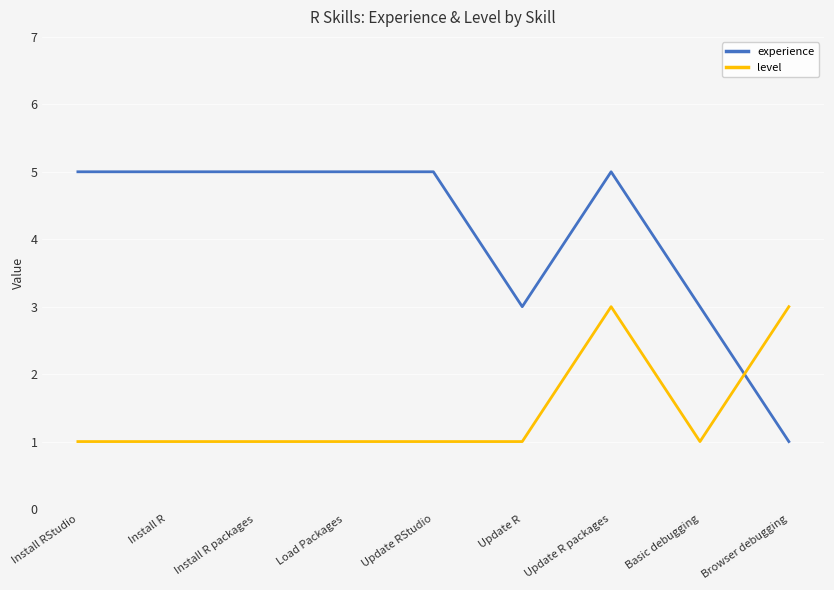

Reading left to right, extract all data points from this chart.

experience: 5	5	5	5	5	3	5	3	1
level: 1	1	1	1	1	1	3	1	3